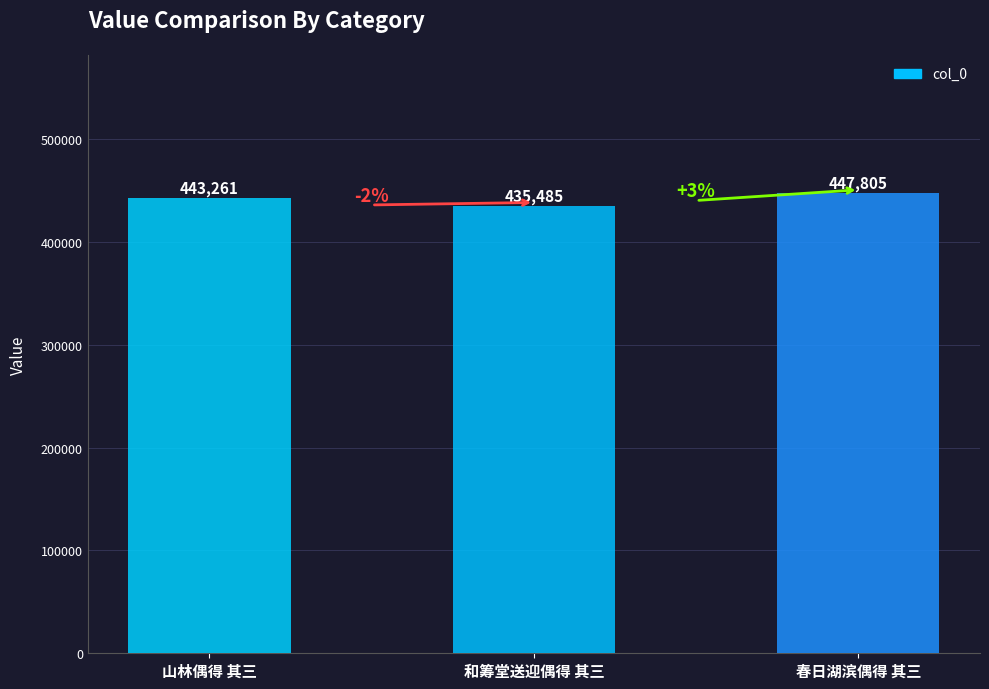

What is the maximum value shown in the chart?

447805